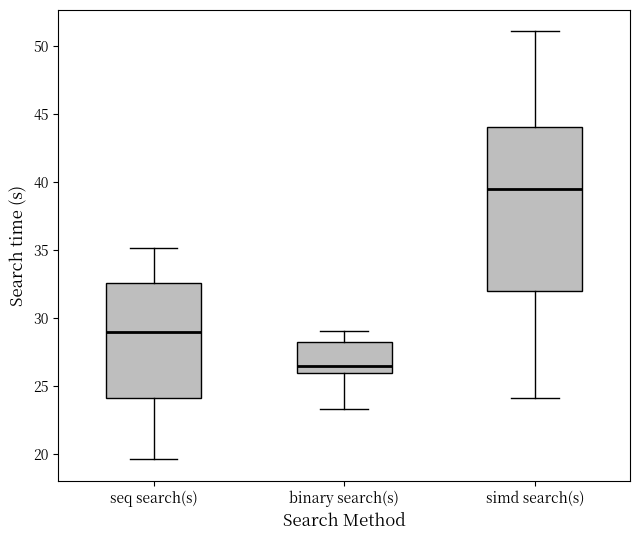

Where does the lower whisker of the box for seq search(s) end on the y-axis? The values are not printed on the chart, so give them approximately, as read against the axis.

19.5